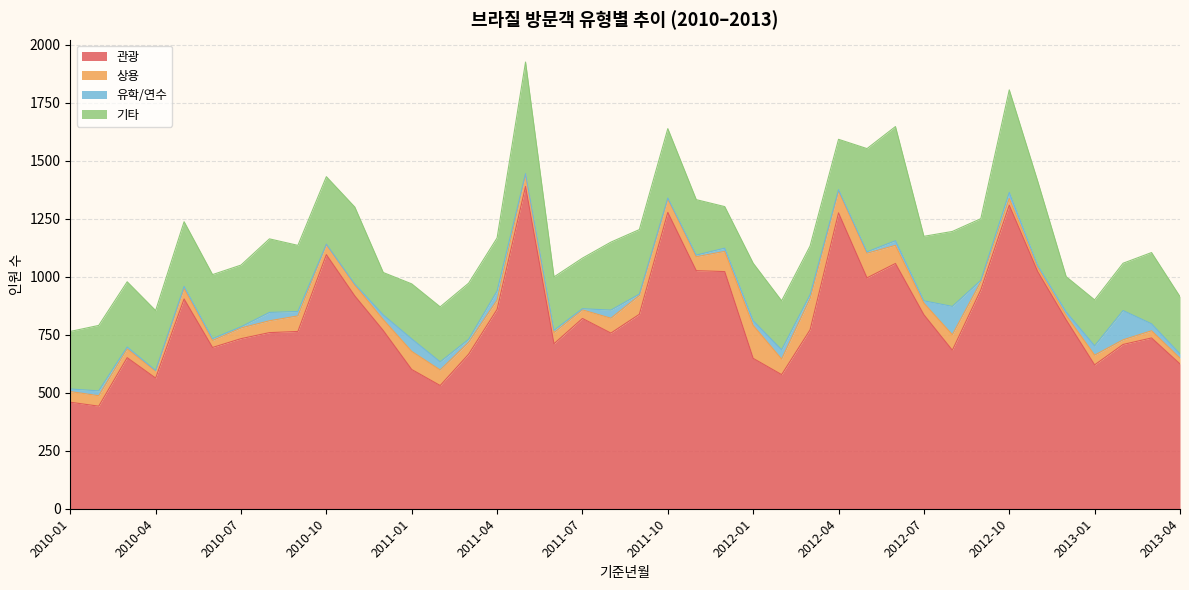

Which has a higher value, 2011-11 or 2010-04?

2011-11